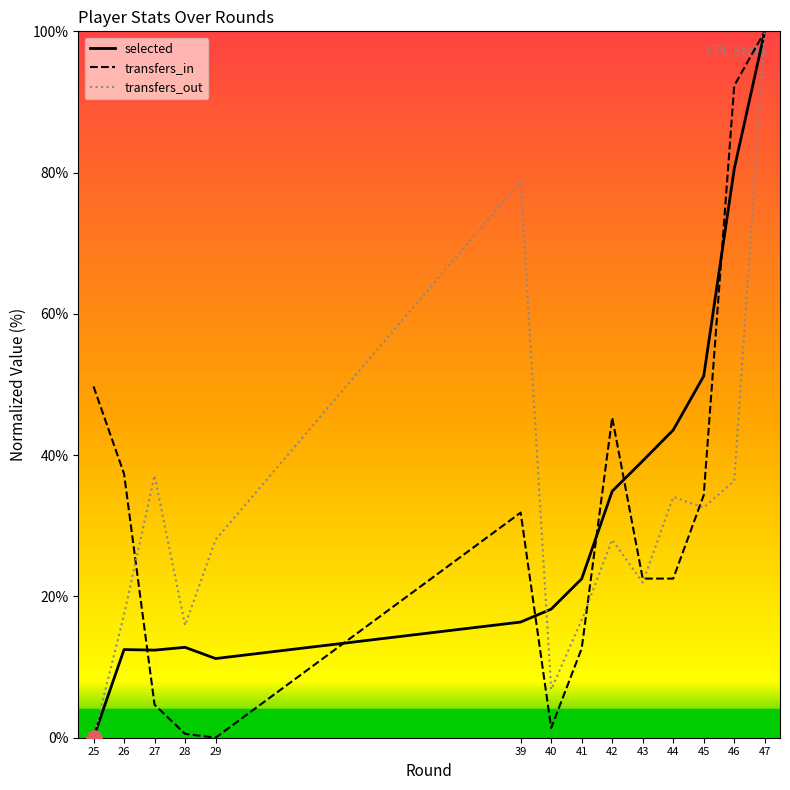

What is the total value across all series at 27?

54.2